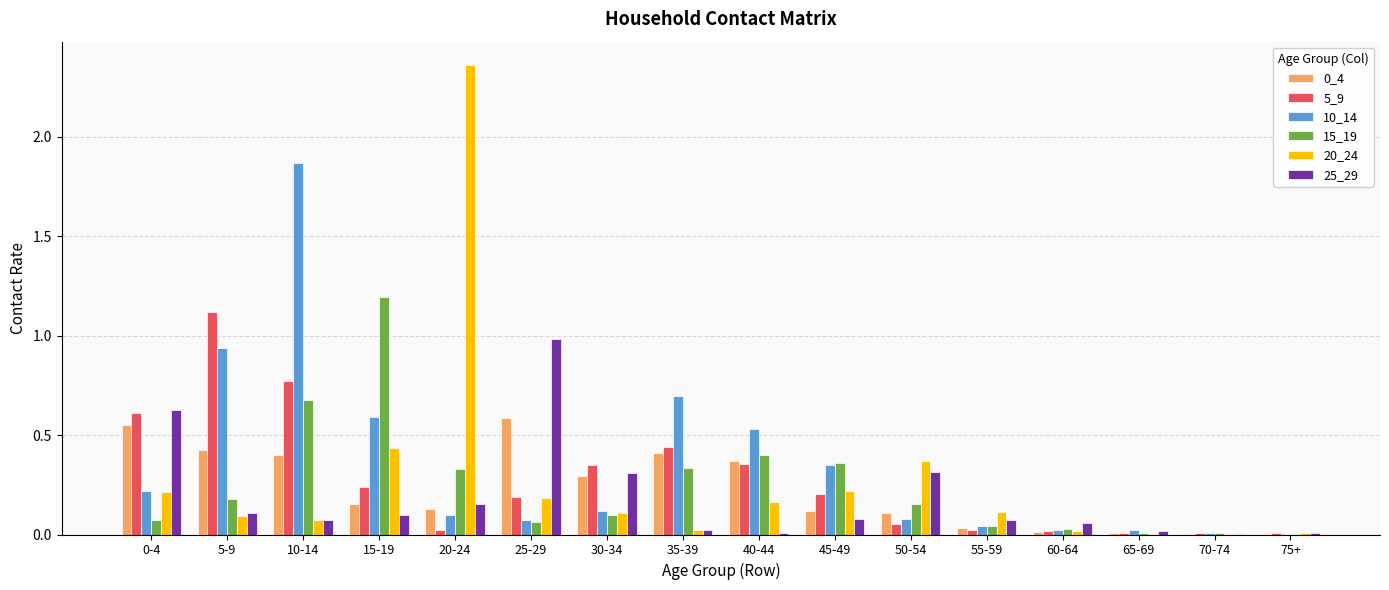

Is the value of 15_19 at 55-59 greater than the value of 20_24 at 25-29?

No